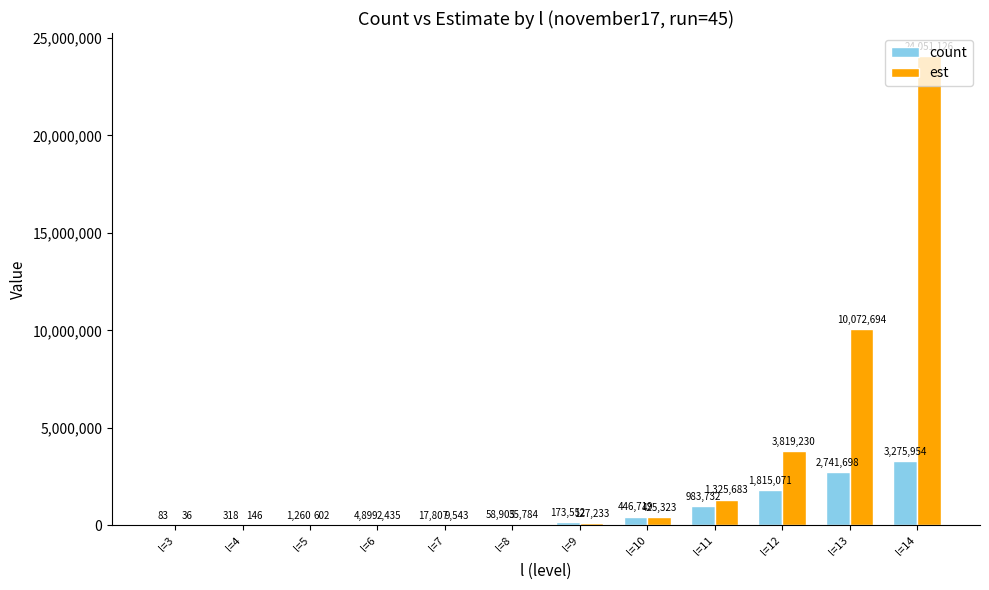

What is the sum of all est values?

39869835.7